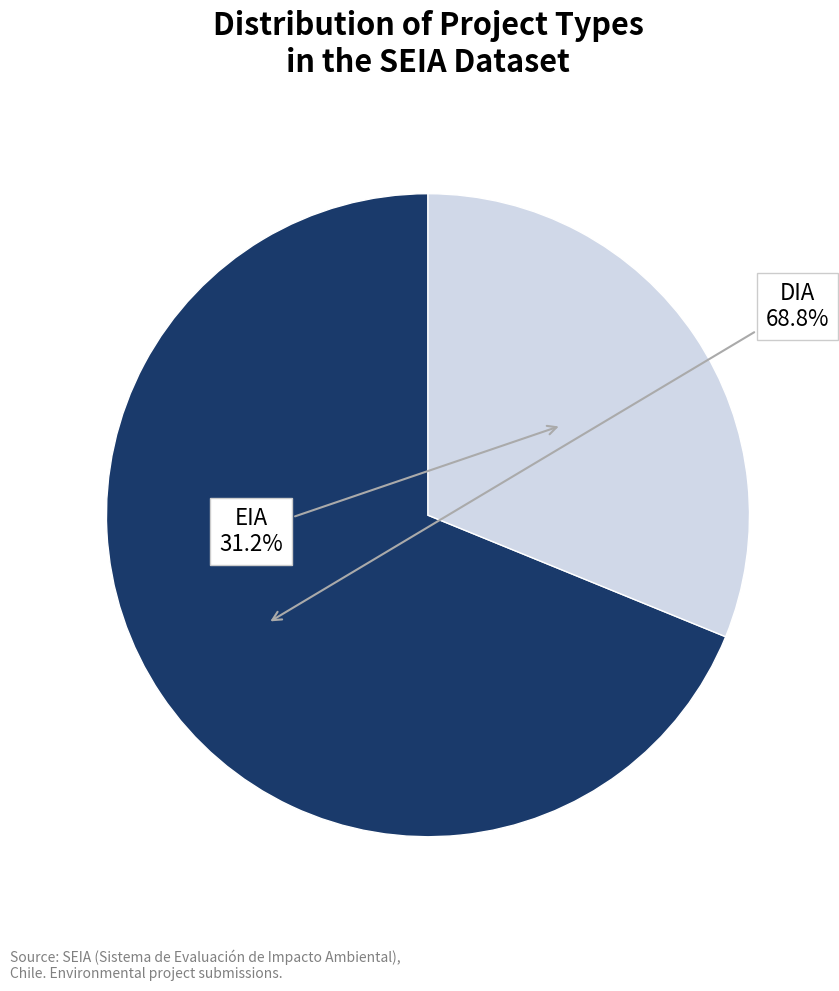

Is there a majority slice in this chart?

Yes